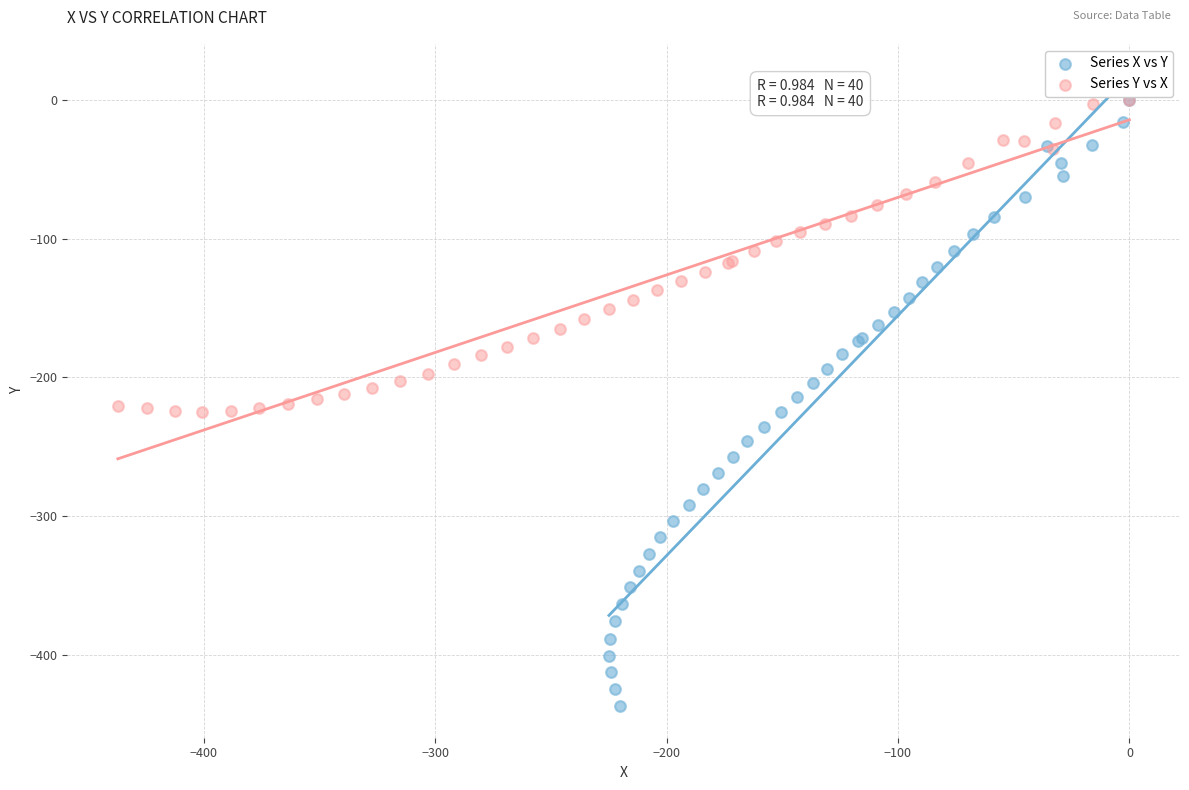

Which series contains the lowest Y value?

Series X vs Y